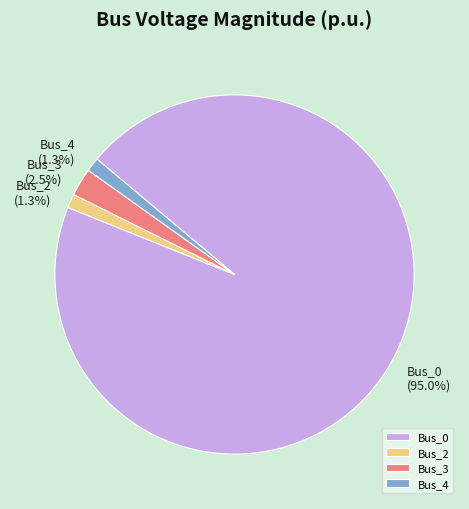

How much of the chart is everything except Bus_4?

98.7%